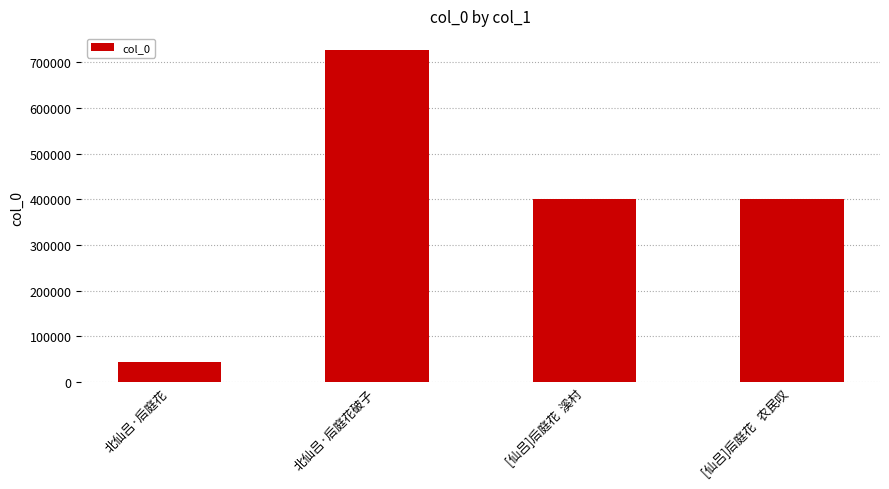

Is it true that the value at 北仙吕·后庭花 is 43664?

True